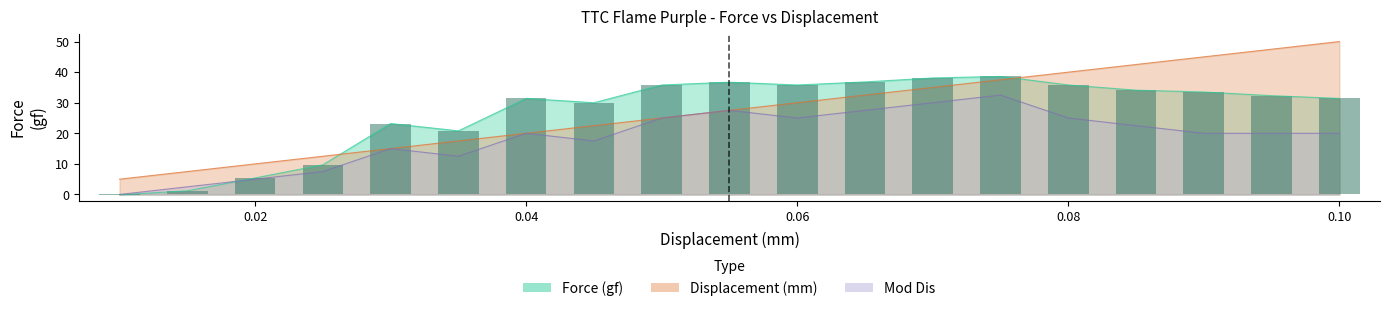

What is the label of the 16th bar from the right?

0.025